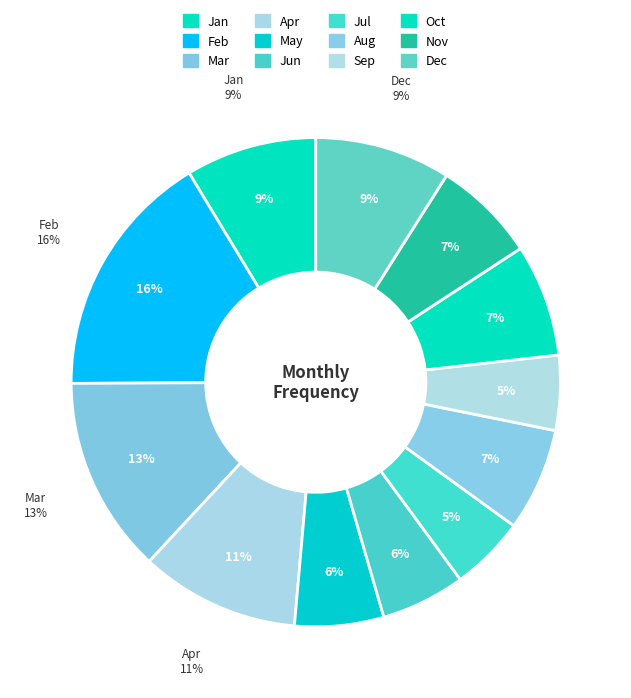

Which slice is the smallest?

Jul